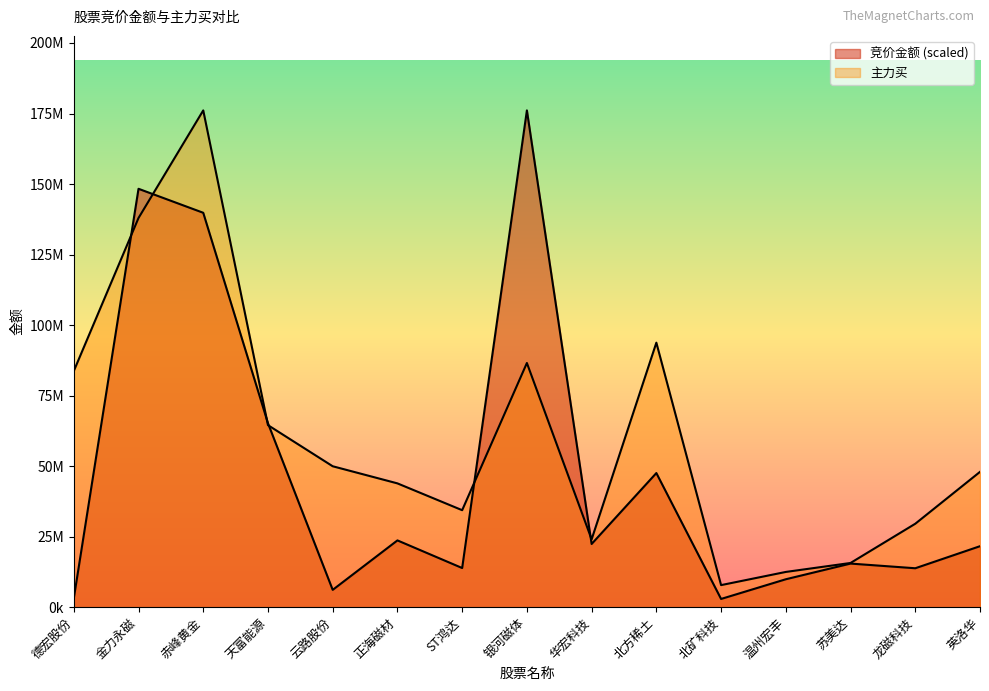

What is the label of the 2nd point from the right?

龙磁科技